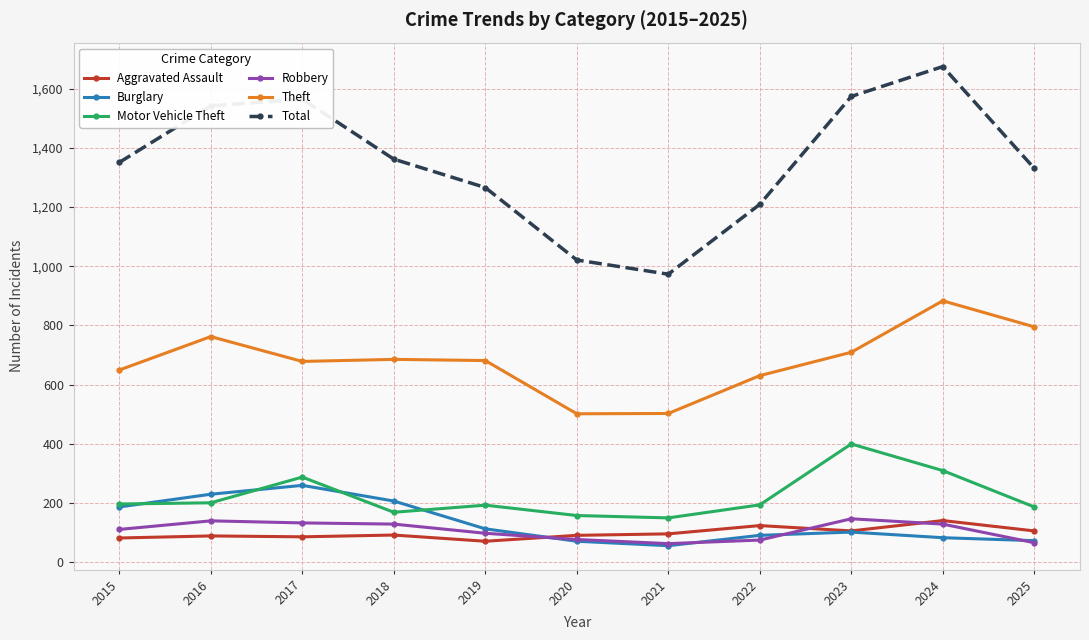

Where is Total nearest to the value 1324?

2025